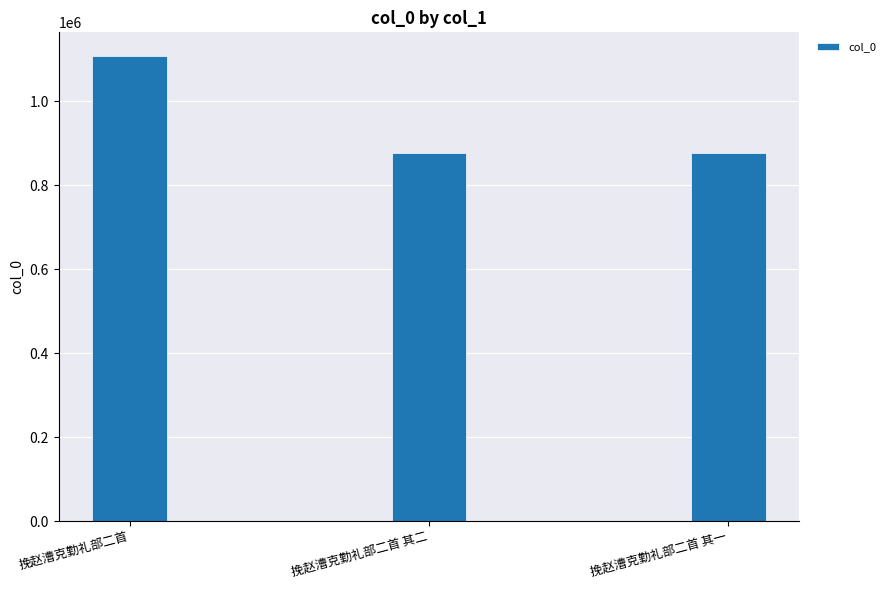

What position from the right is 挽赵漕克勤礼部二首 其二?

2